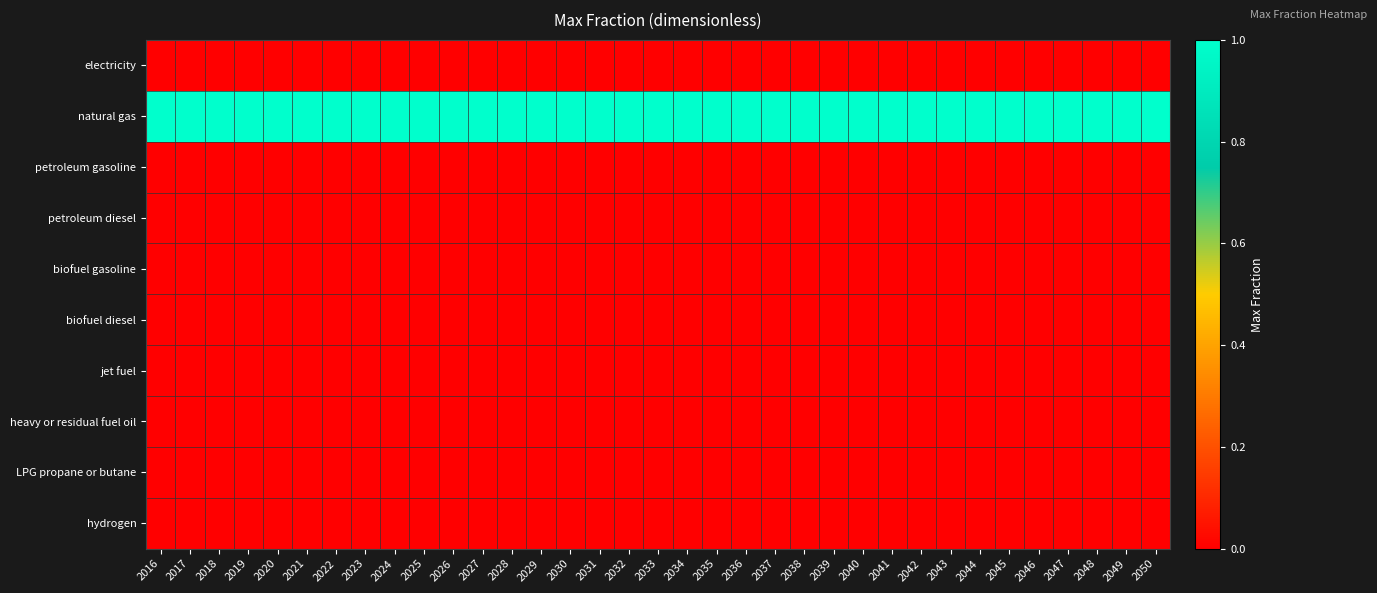

Reading left to right, extract all data points from this chart.

electricity: 2016=0	2017=0	2018=0	2019=0	2020=0	2021=0	2022=0	2023=0	2024=0	2025=0	2026=0	2027=0	2028=0	2029=0	2030=0	2031=0	2032=0	2033=0	2034=0	2035=0	2036=0	2037=0	2038=0	2039=0	2040=0	2041=0	2042=0	2043=0	2044=0	2045=0	2046=0	2047=0	2048=0	2049=0	2050=0
natural gas: 2016=1	2017=1	2018=1	2019=1	2020=1	2021=1	2022=1	2023=1	2024=1	2025=1	2026=1	2027=1	2028=1	2029=1	2030=1	2031=1	2032=1	2033=1	2034=1	2035=1	2036=1	2037=1	2038=1	2039=1	2040=1	2041=1	2042=1	2043=1	2044=1	2045=1	2046=1	2047=1	2048=1	2049=1	2050=1
petroleum gasoline: 2016=0	2017=0	2018=0	2019=0	2020=0	2021=0	2022=0	2023=0	2024=0	2025=0	2026=0	2027=0	2028=0	2029=0	2030=0	2031=0	2032=0	2033=0	2034=0	2035=0	2036=0	2037=0	2038=0	2039=0	2040=0	2041=0	2042=0	2043=0	2044=0	2045=0	2046=0	2047=0	2048=0	2049=0	2050=0
petroleum diesel: 2016=0	2017=0	2018=0	2019=0	2020=0	2021=0	2022=0	2023=0	2024=0	2025=0	2026=0	2027=0	2028=0	2029=0	2030=0	2031=0	2032=0	2033=0	2034=0	2035=0	2036=0	2037=0	2038=0	2039=0	2040=0	2041=0	2042=0	2043=0	2044=0	2045=0	2046=0	2047=0	2048=0	2049=0	2050=0
biofuel gasoline: 2016=0	2017=0	2018=0	2019=0	2020=0	2021=0	2022=0	2023=0	2024=0	2025=0	2026=0	2027=0	2028=0	2029=0	2030=0	2031=0	2032=0	2033=0	2034=0	2035=0	2036=0	2037=0	2038=0	2039=0	2040=0	2041=0	2042=0	2043=0	2044=0	2045=0	2046=0	2047=0	2048=0	2049=0	2050=0
biofuel diesel: 2016=0	2017=0	2018=0	2019=0	2020=0	2021=0	2022=0	2023=0	2024=0	2025=0	2026=0	2027=0	2028=0	2029=0	2030=0	2031=0	2032=0	2033=0	2034=0	2035=0	2036=0	2037=0	2038=0	2039=0	2040=0	2041=0	2042=0	2043=0	2044=0	2045=0	2046=0	2047=0	2048=0	2049=0	2050=0
jet fuel: 2016=0	2017=0	2018=0	2019=0	2020=0	2021=0	2022=0	2023=0	2024=0	2025=0	2026=0	2027=0	2028=0	2029=0	2030=0	2031=0	2032=0	2033=0	2034=0	2035=0	2036=0	2037=0	2038=0	2039=0	2040=0	2041=0	2042=0	2043=0	2044=0	2045=0	2046=0	2047=0	2048=0	2049=0	2050=0
heavy or residual fuel oil: 2016=0	2017=0	2018=0	2019=0	2020=0	2021=0	2022=0	2023=0	2024=0	2025=0	2026=0	2027=0	2028=0	2029=0	2030=0	2031=0	2032=0	2033=0	2034=0	2035=0	2036=0	2037=0	2038=0	2039=0	2040=0	2041=0	2042=0	2043=0	2044=0	2045=0	2046=0	2047=0	2048=0	2049=0	2050=0
LPG propane or butane: 2016=0	2017=0	2018=0	2019=0	2020=0	2021=0	2022=0	2023=0	2024=0	2025=0	2026=0	2027=0	2028=0	2029=0	2030=0	2031=0	2032=0	2033=0	2034=0	2035=0	2036=0	2037=0	2038=0	2039=0	2040=0	2041=0	2042=0	2043=0	2044=0	2045=0	2046=0	2047=0	2048=0	2049=0	2050=0
hydrogen: 2016=0	2017=0	2018=0	2019=0	2020=0	2021=0	2022=0	2023=0	2024=0	2025=0	2026=0	2027=0	2028=0	2029=0	2030=0	2031=0	2032=0	2033=0	2034=0	2035=0	2036=0	2037=0	2038=0	2039=0	2040=0	2041=0	2042=0	2043=0	2044=0	2045=0	2046=0	2047=0	2048=0	2049=0	2050=0